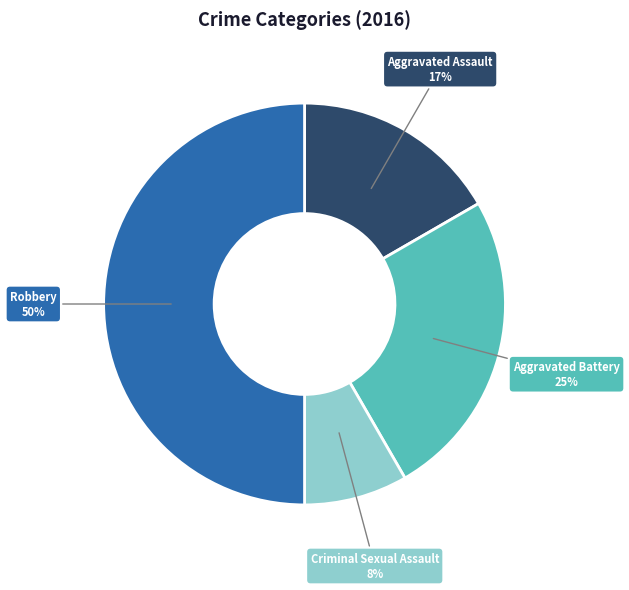

What is the ratio of the value at Aggravated Battery to the value at Aggravated Assault?

1.5